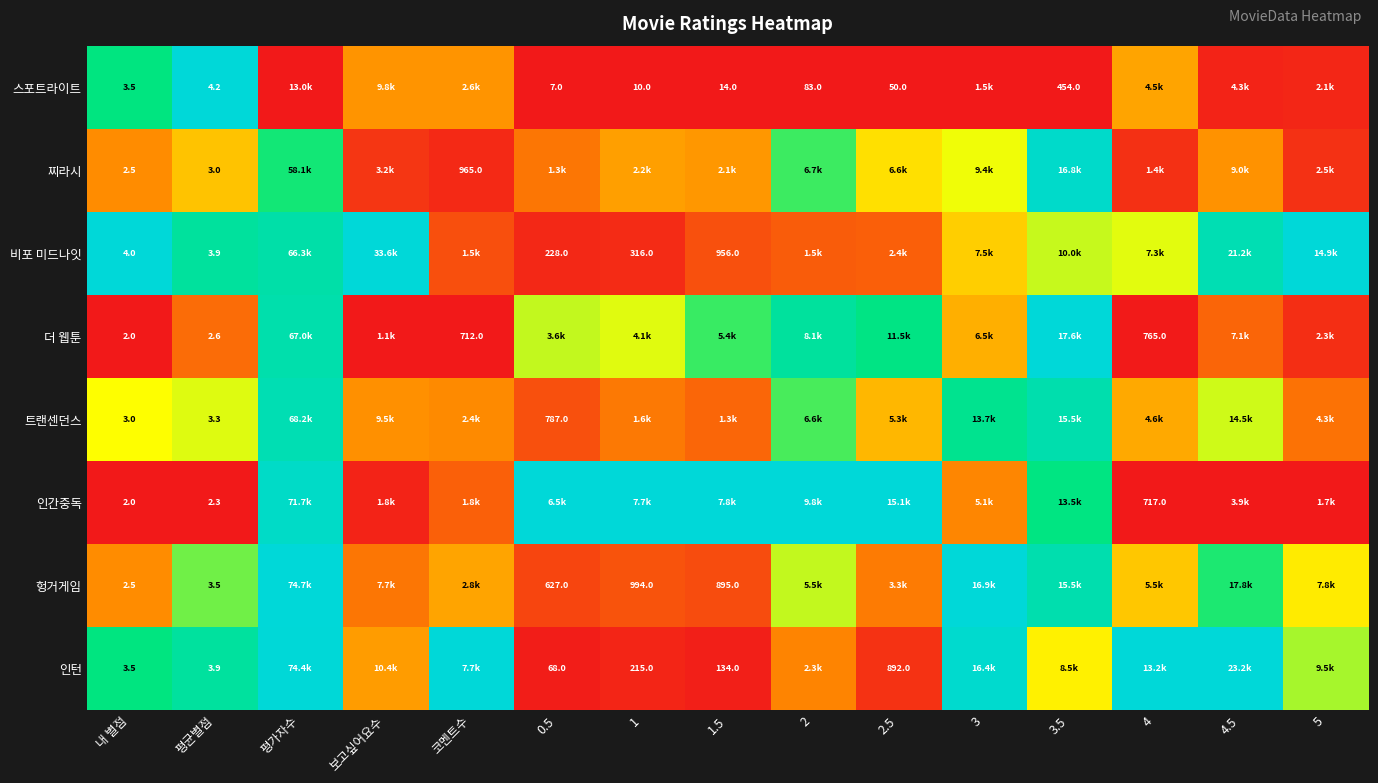

At how many categories does at least one series exceed 0?

15